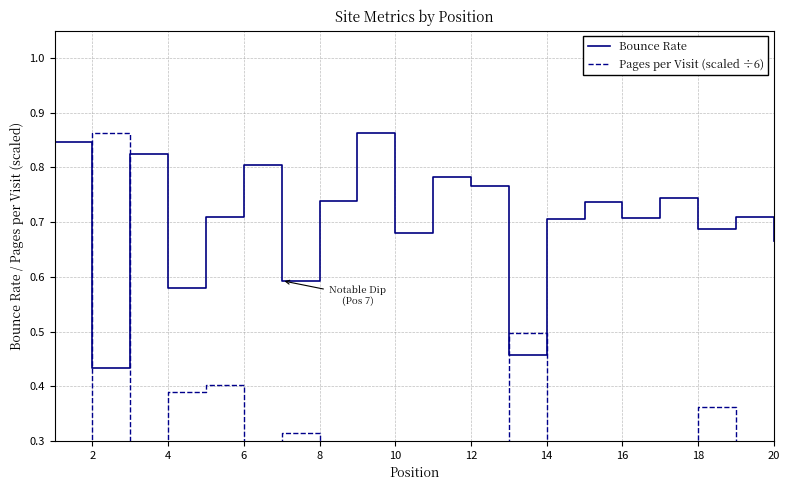

How many data points does each series have?

20